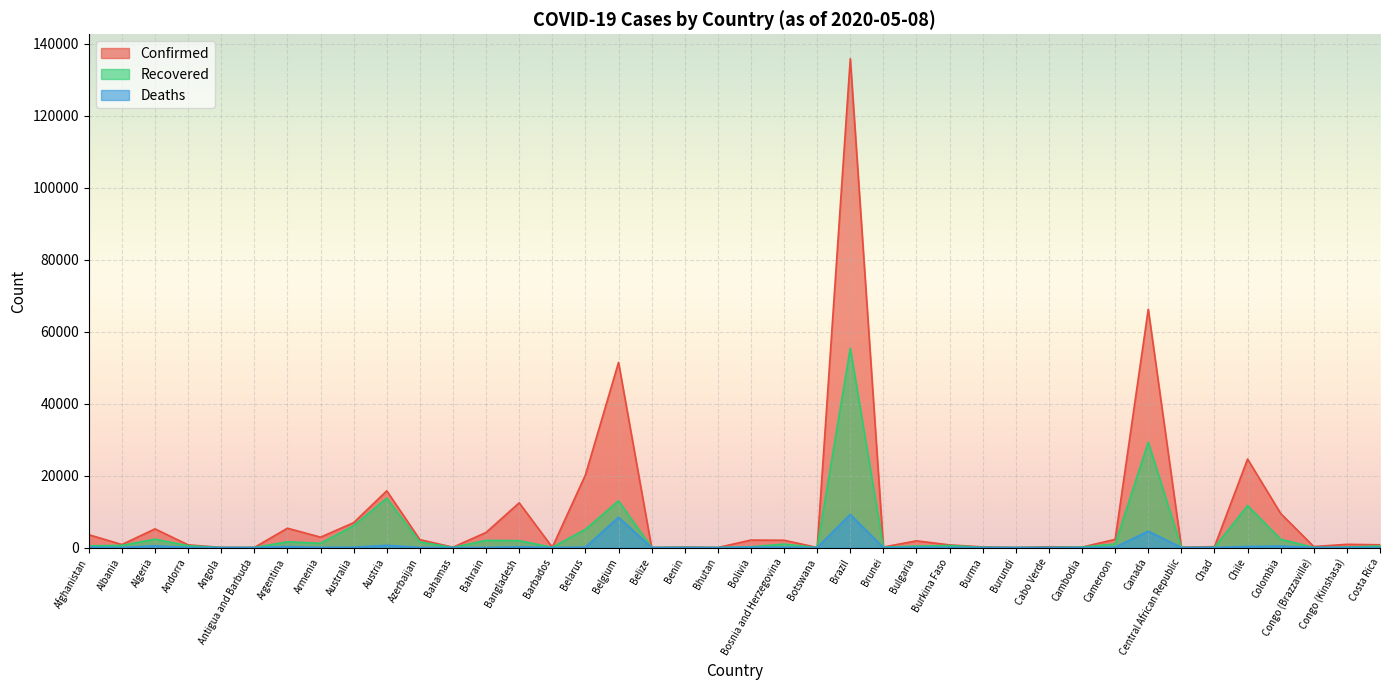

Rank the categories by Deaths value from highest to lowest.

Brazil, Belgium, Canada, Austria, Algeria, Colombia, Chile, Argentina, Bangladesh, Belarus, Cameroon, Afghanistan, Bolivia, Australia, Bosnia and Herzegovina, Bulgaria, Burkina Faso, Andorra, Armenia, Congo (Kinshasa), Albania, Azerbaijan, Chad, Bahamas, Congo (Brazzaville), Bahrain, Barbados, Burma, Costa Rica, Antigua and Barbuda, Angola, Belize, Benin, Cabo Verde, Botswana, Brunei, Burundi, Bhutan, Cambodia, Central African Republic